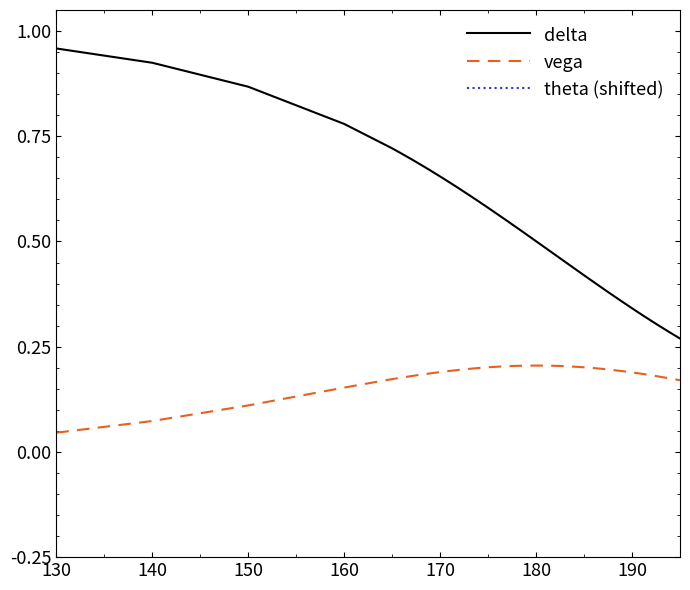

At which label is vega closest to 0?

130